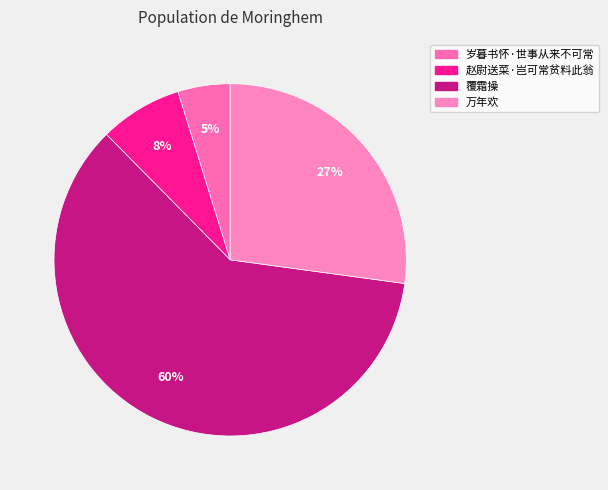

Count the number of slices in the pie.

4